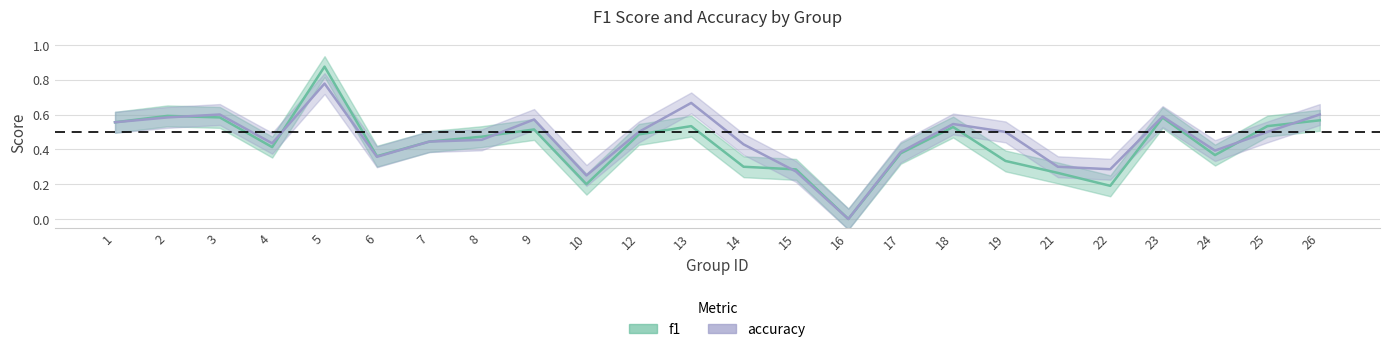

What is the value of the accuracy point at the 12th from the left?

0.7